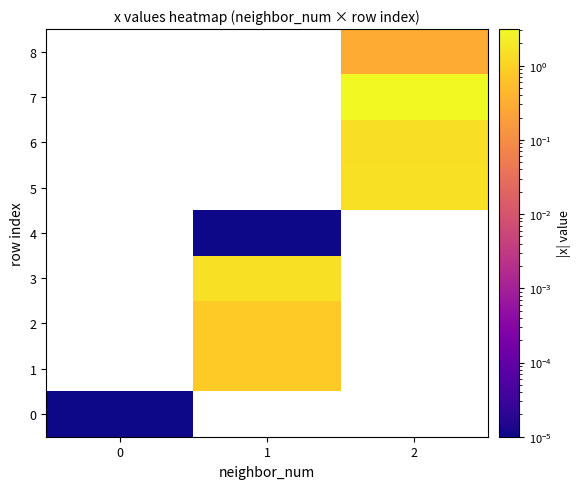

True or false: 3 has a value of 1.5 at 1.

True